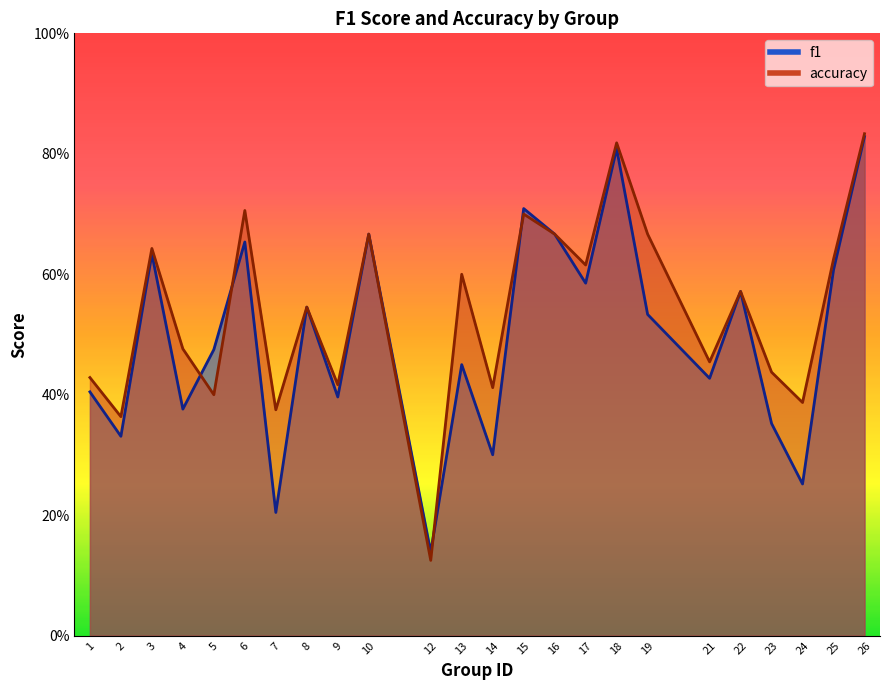

Rank the series by their average value, from lowest to highest.

f1, accuracy